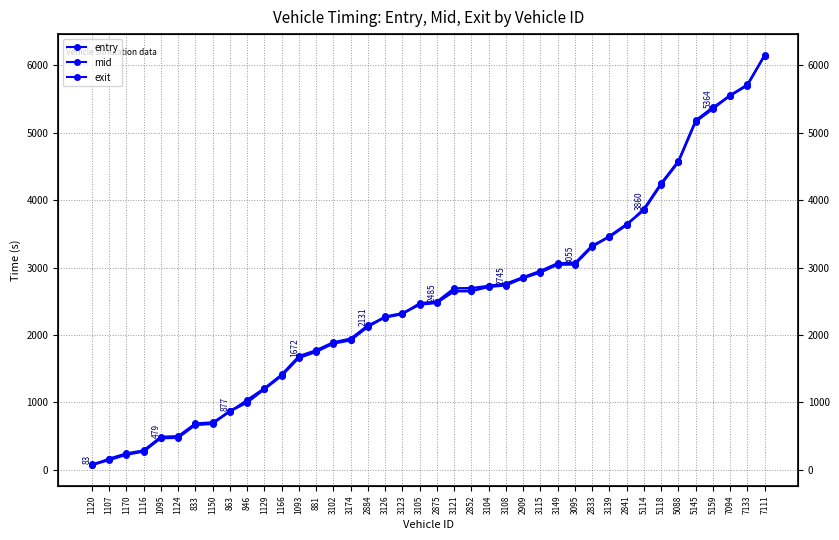

The exit series shows 704.8 at 1150. True or false?

True